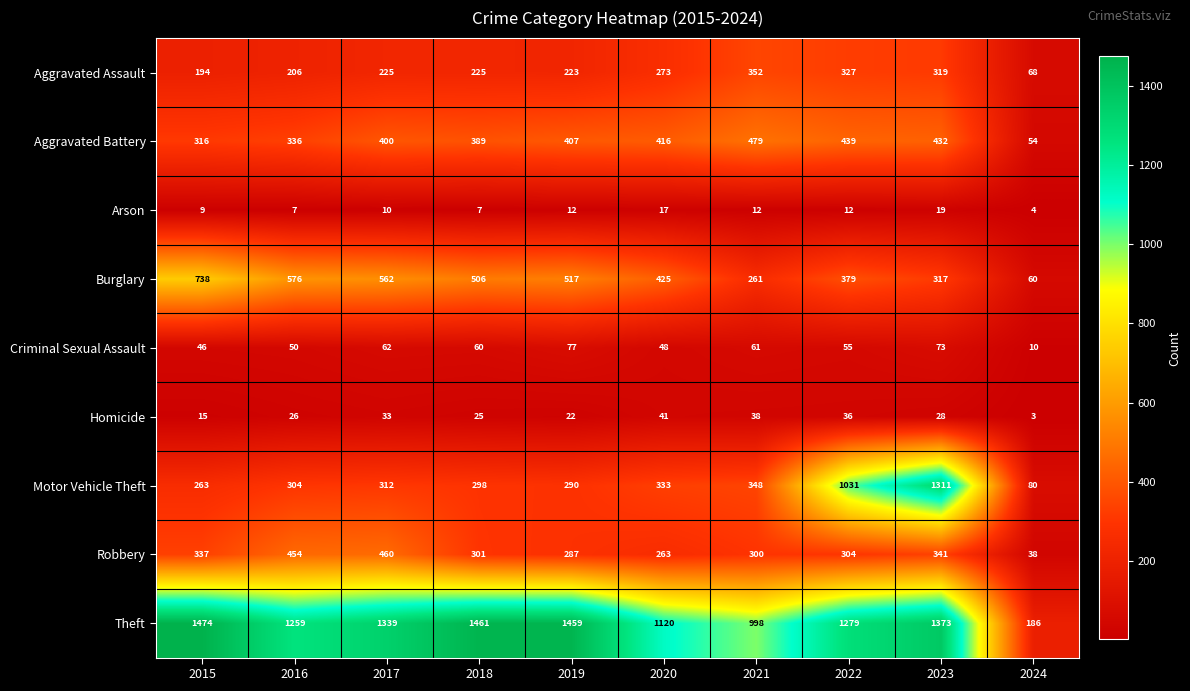

At how many categories does at least one series exceed 744?

9